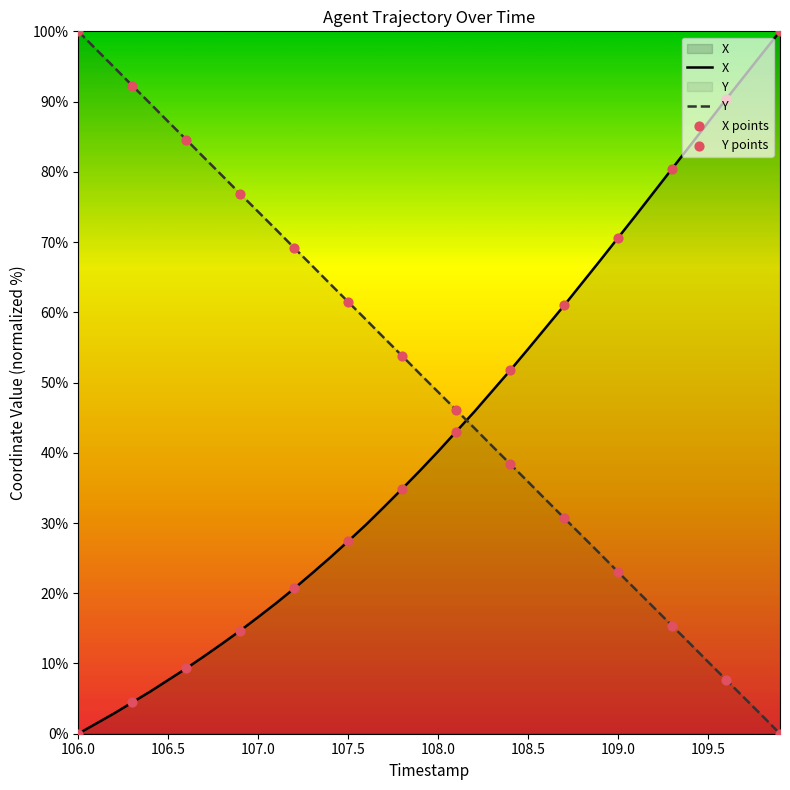

Which series has the largest Y range (max minus min)?

X